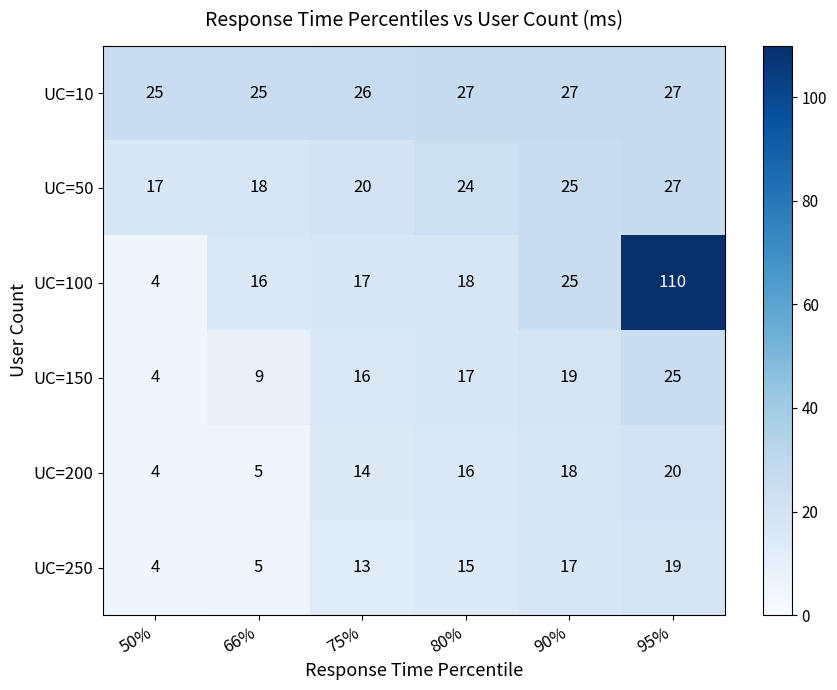

At how many categories does at least one series exceed 62?

1